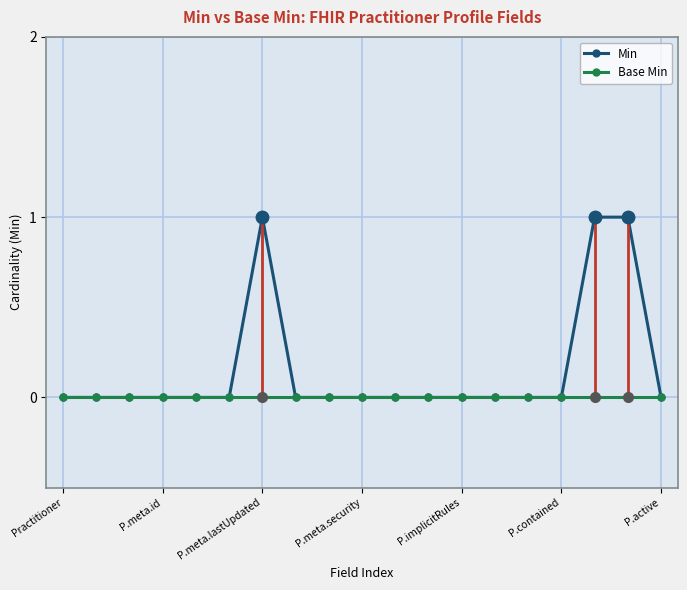

Rank the series by their average value, from highest to lowest.

Min, Base Min